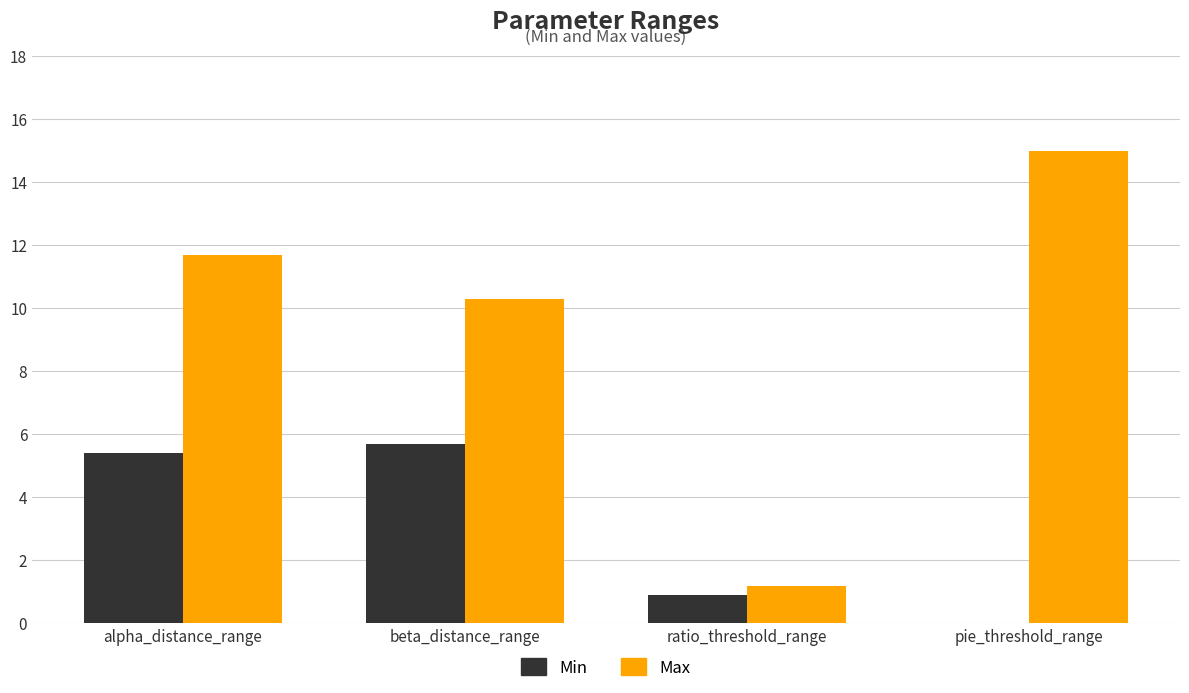

Reading left to right, extract all data points from this chart.

Min: 5.4	5.7	0.9	0.0
Max: 11.7	10.3	1.2	15.0